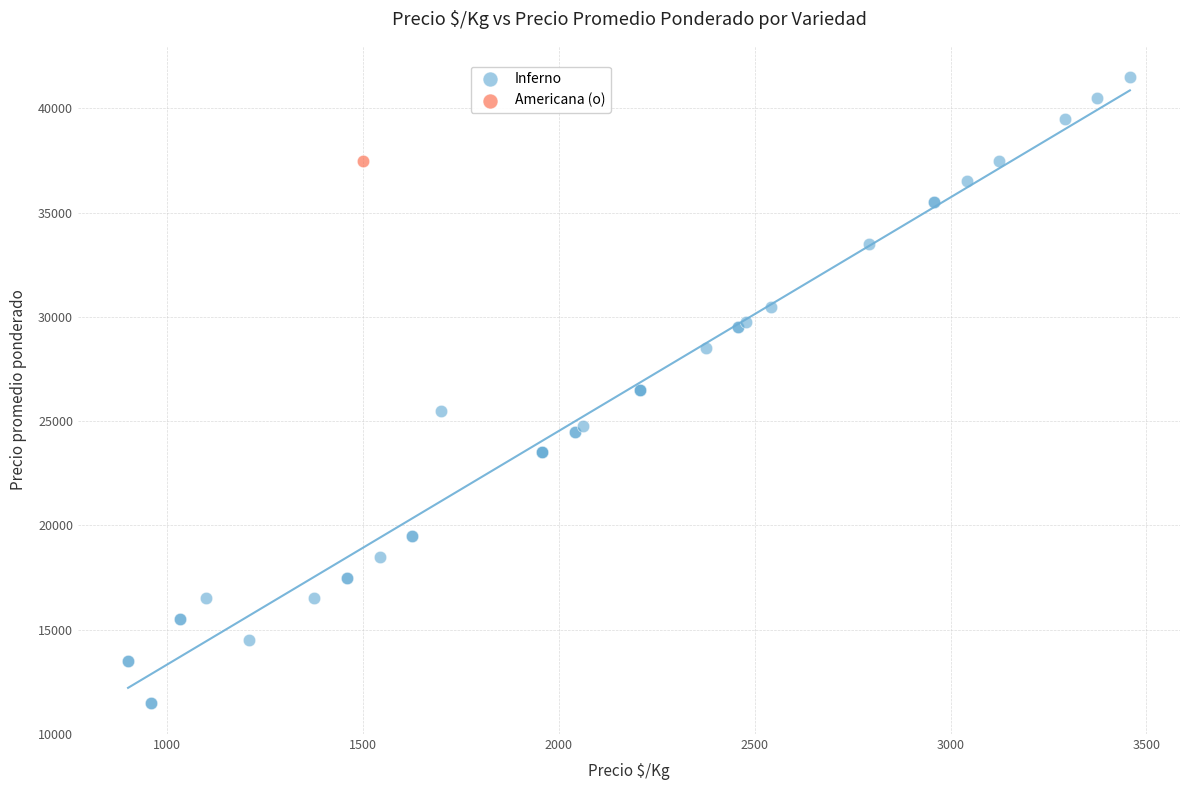

What are all the series names shown in the legend?

Inferno, Americana (o)